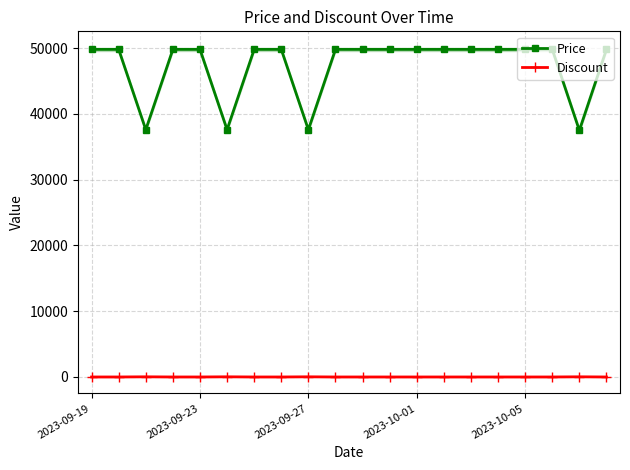

What is the value of the Discount point at the 6th from the left?

25